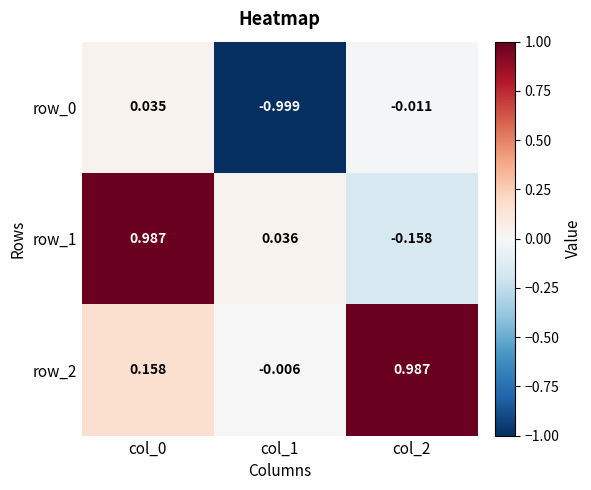

Is the value of row_2 at col_1 greater than the value of row_1 at col_2?

Yes